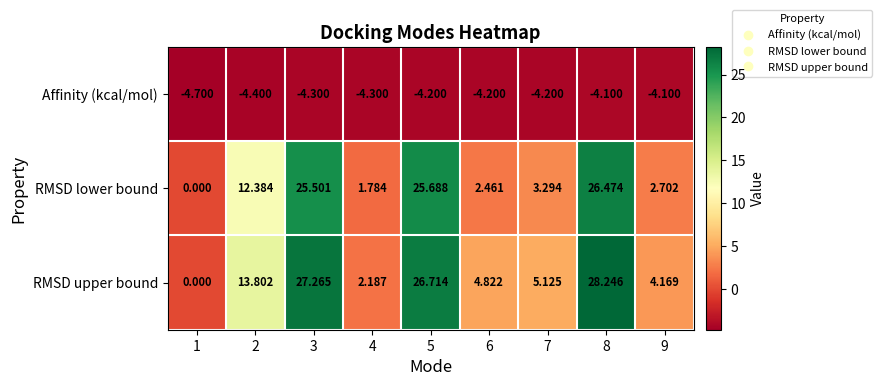

How many values in the RMSD lower bound series exceed 3?

5